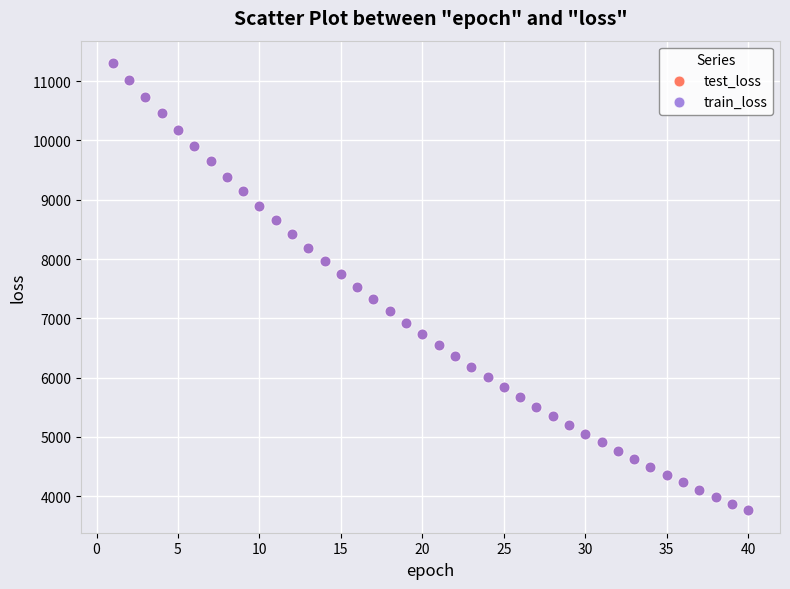

What are all the series names shown in the legend?

test_loss, train_loss